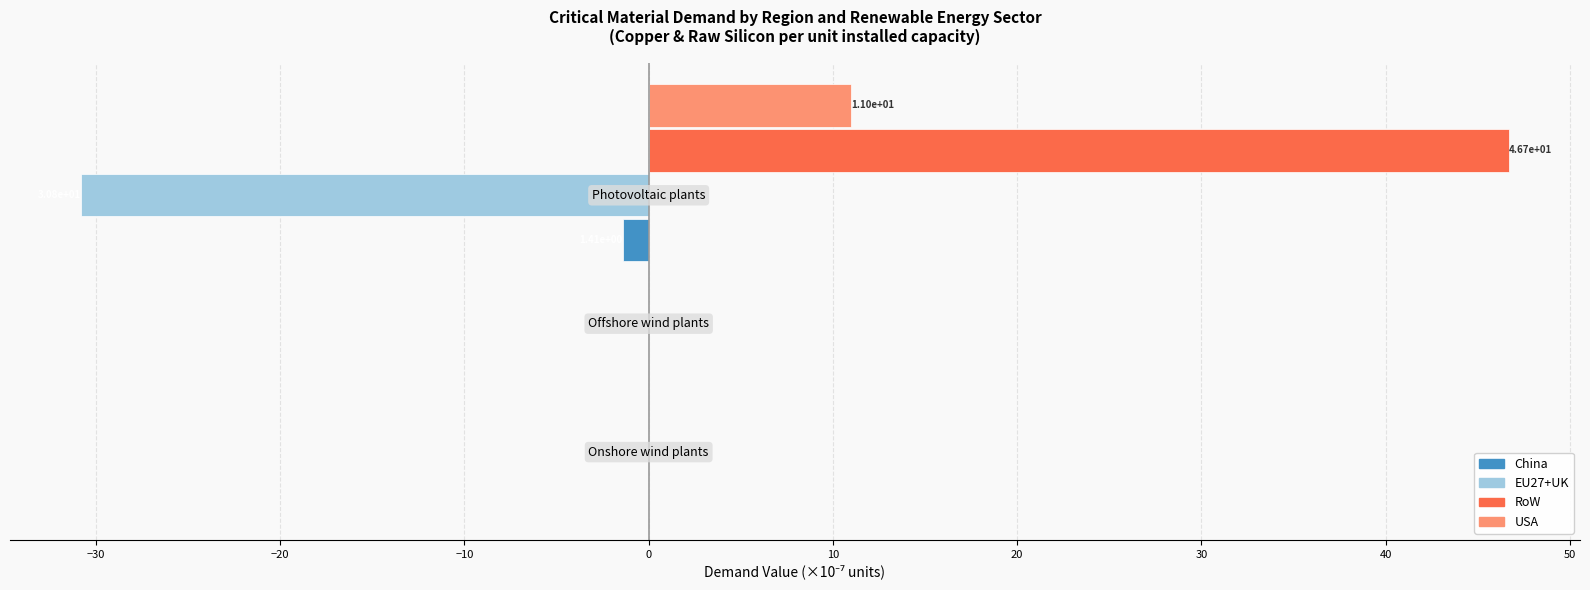

Which series has the widest spread of values?

RoW